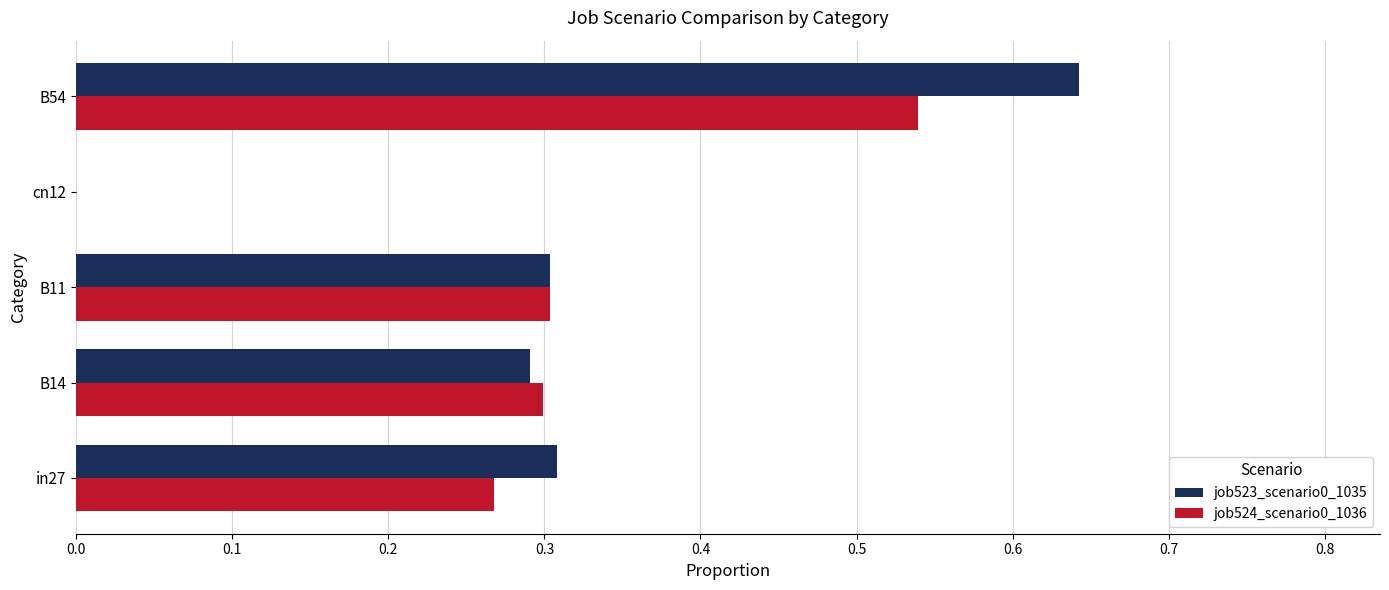

Which category has the highest value in the job523_scenario0_1035 series?

B54